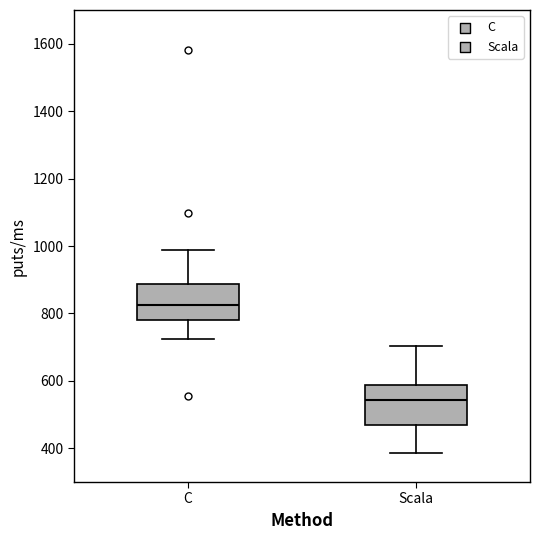

Reading left to right, read every box against the y-axis: the position of its median line, the range the box covers, and the ends of its whiskers. The values are not printed on the chart, so give them approximately, as read against the axis.

C: median 820, box 780 to 880, whiskers 720 to 980
Scala: median 540, box 460 to 580, whiskers 380 to 700